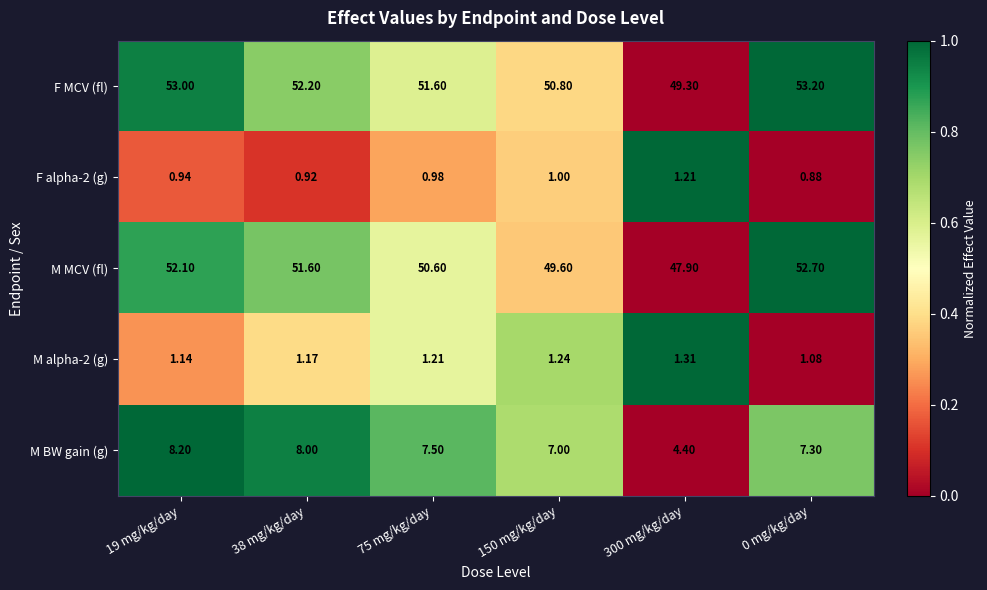

Is the value of M BW gain (g) at 75 mg/kg/day greater than the value of M alpha-2 (g) at 38 mg/kg/day?

Yes